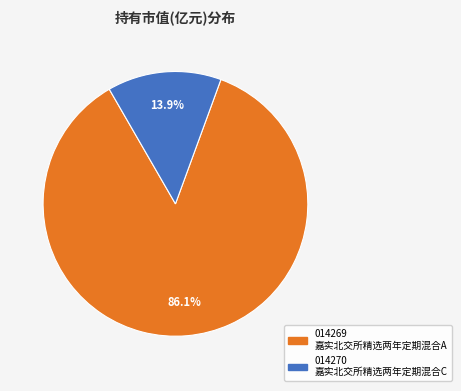

Is there a majority slice in this chart?

Yes